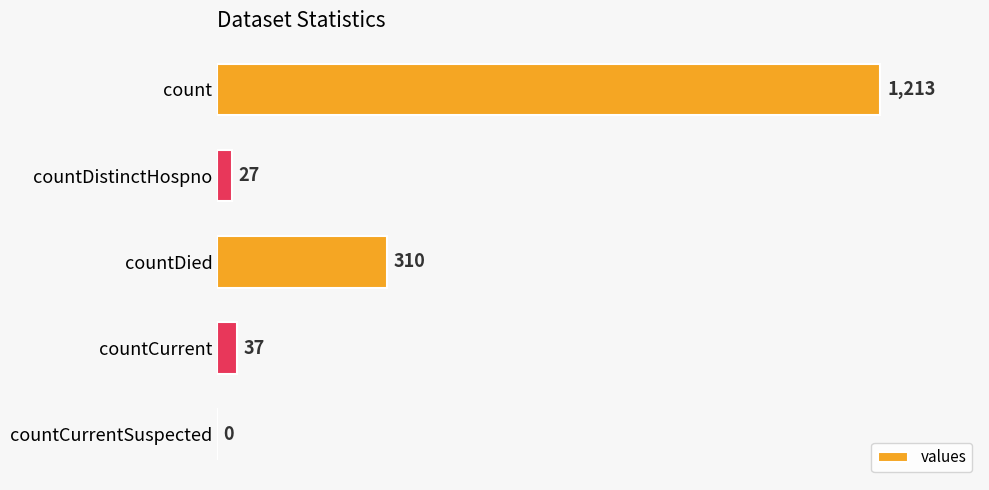

How many data points does each series have?

5